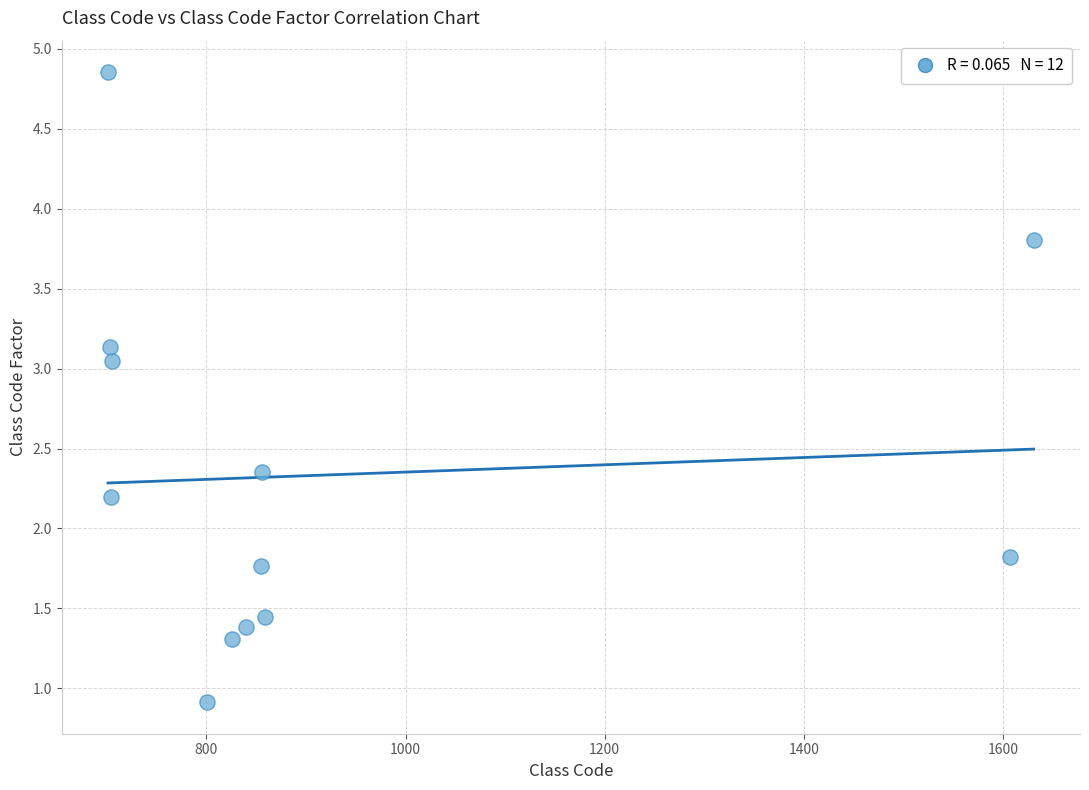

What is the average X value?

924.0